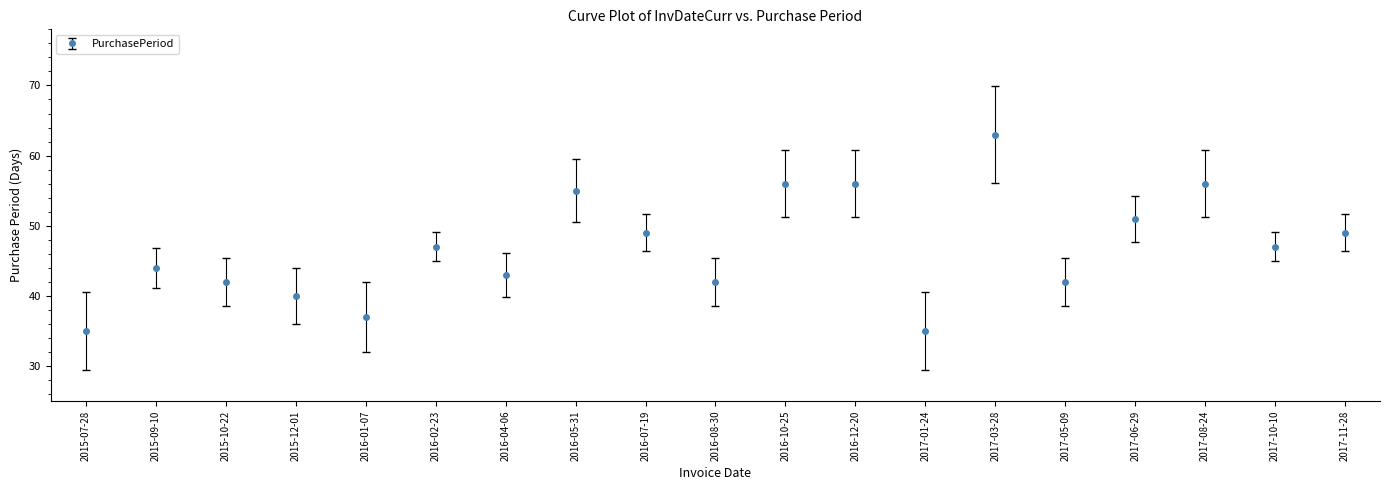

Which has a higher value, 2017-06-29 or 2017-03-28?

2017-03-28